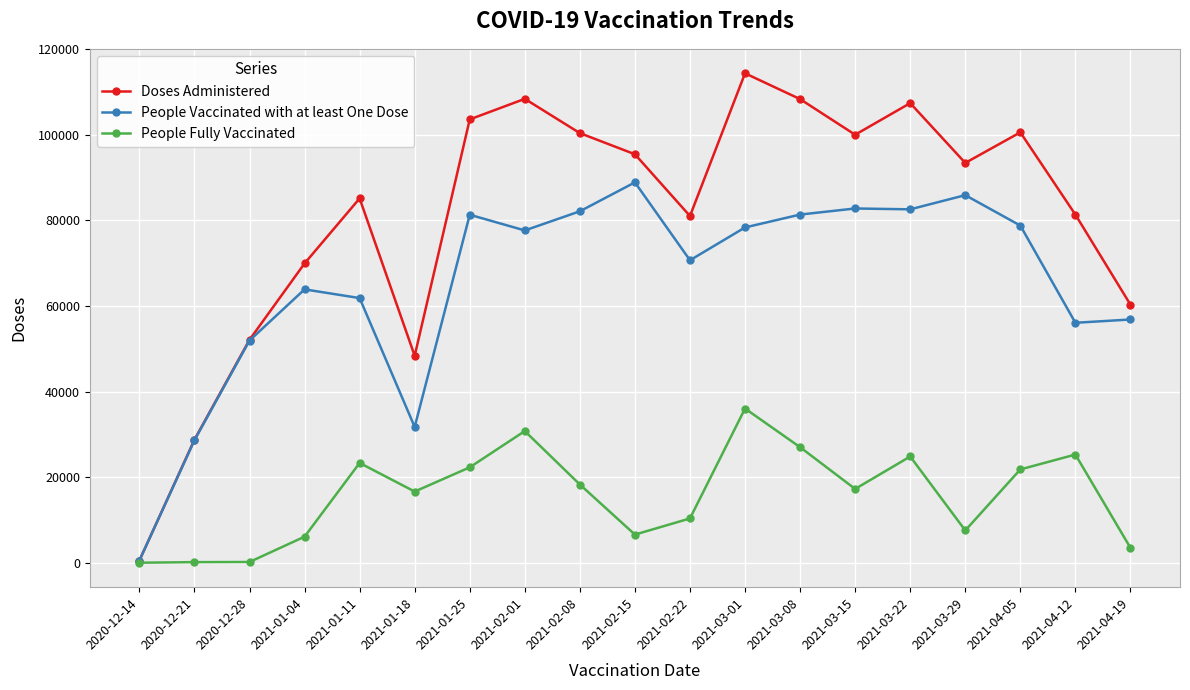

In Doses Administered, how many points are lower than both neighbors (excluding endpoints)?

4